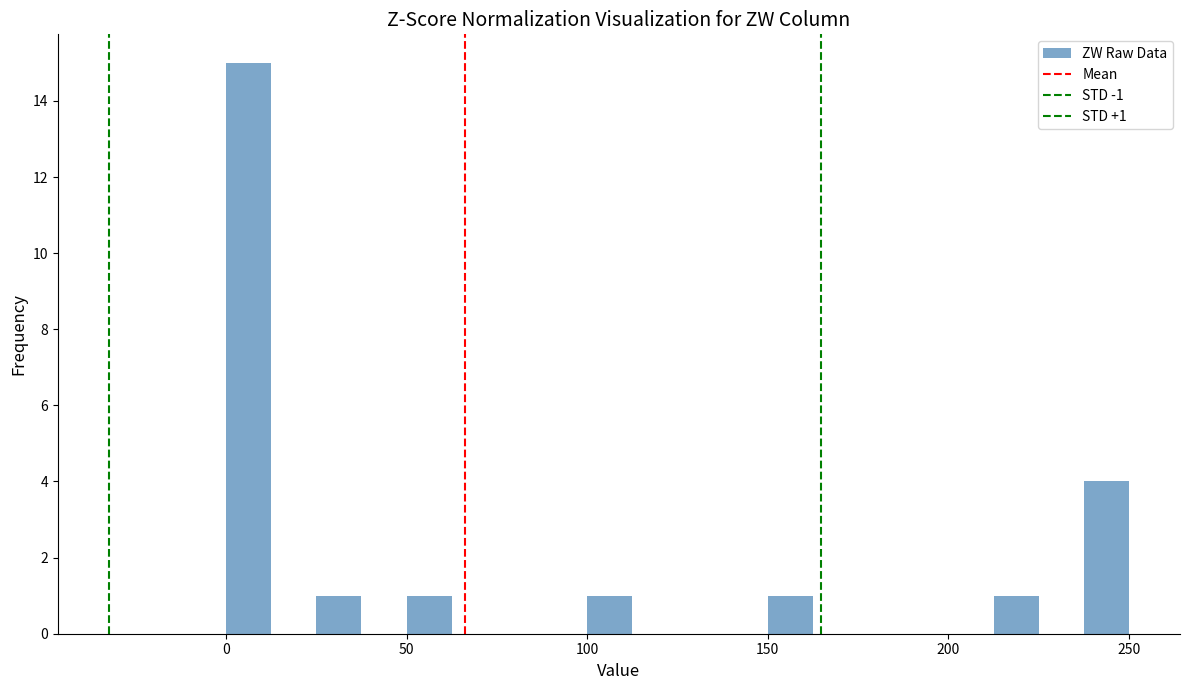

Read against the x-axis, roughly where is the centre of the tallest bar?

5